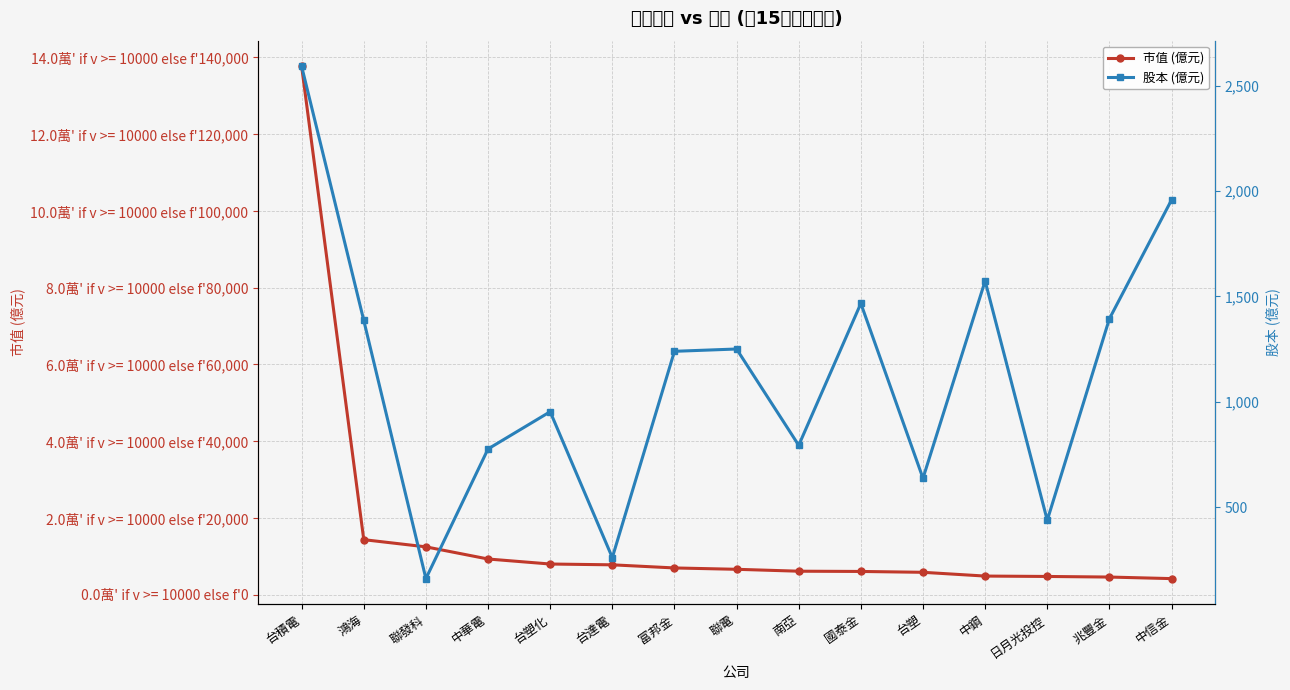

Is the value of 市值 (億元) at 兆豐金 greater than the value of 股本 (億元) at 台塑化?

Yes